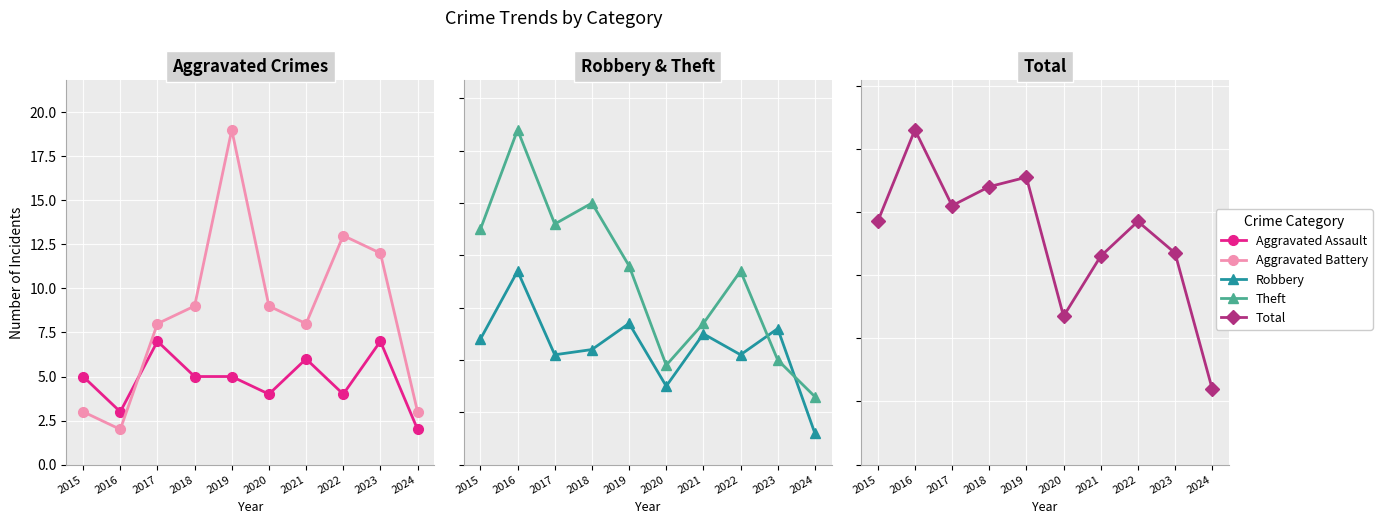

At which category does Aggravated Assault reach its first local peak?

2017